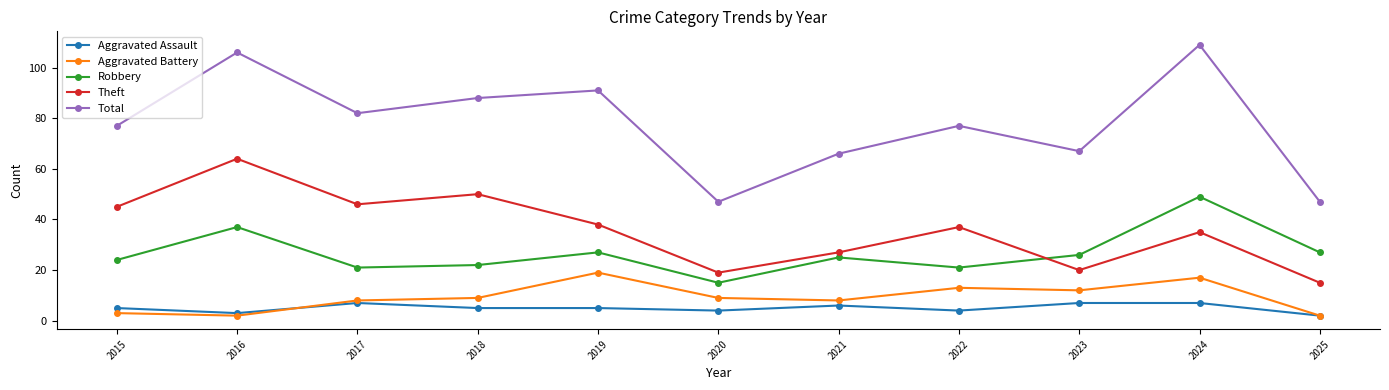

How many values in the Theft series are below 37?

5